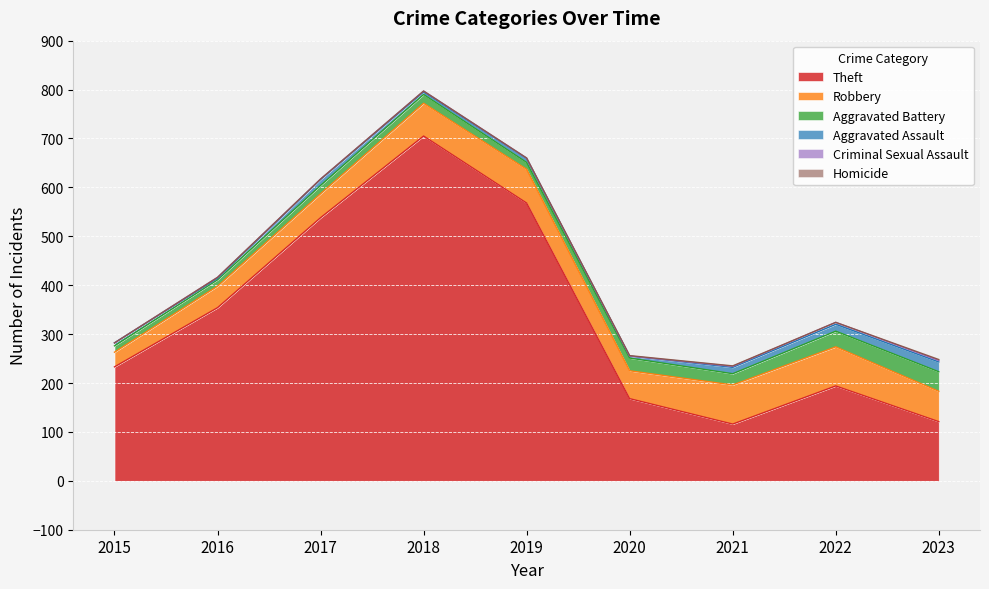

What is the value of the Aggravated Battery point at the 4th from the left?

18